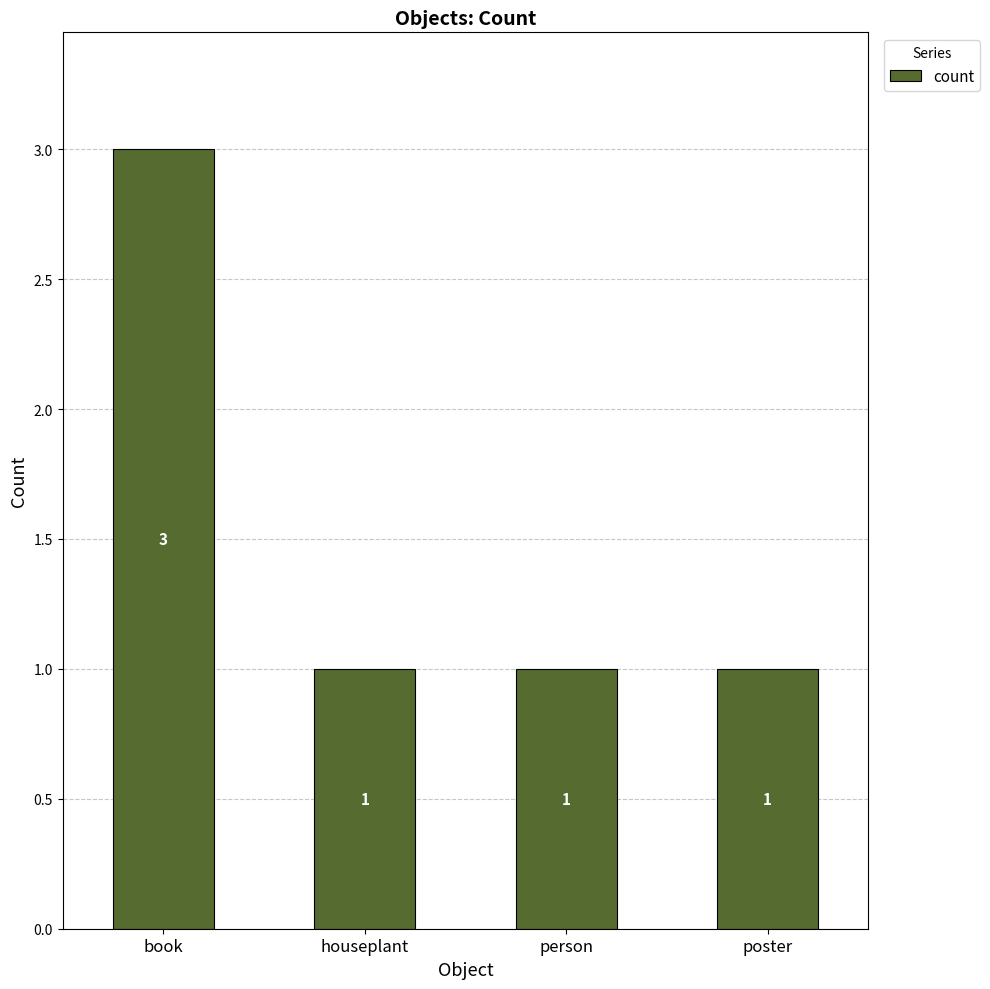

The chart shows a value of 1 at houseplant. True or false?

True